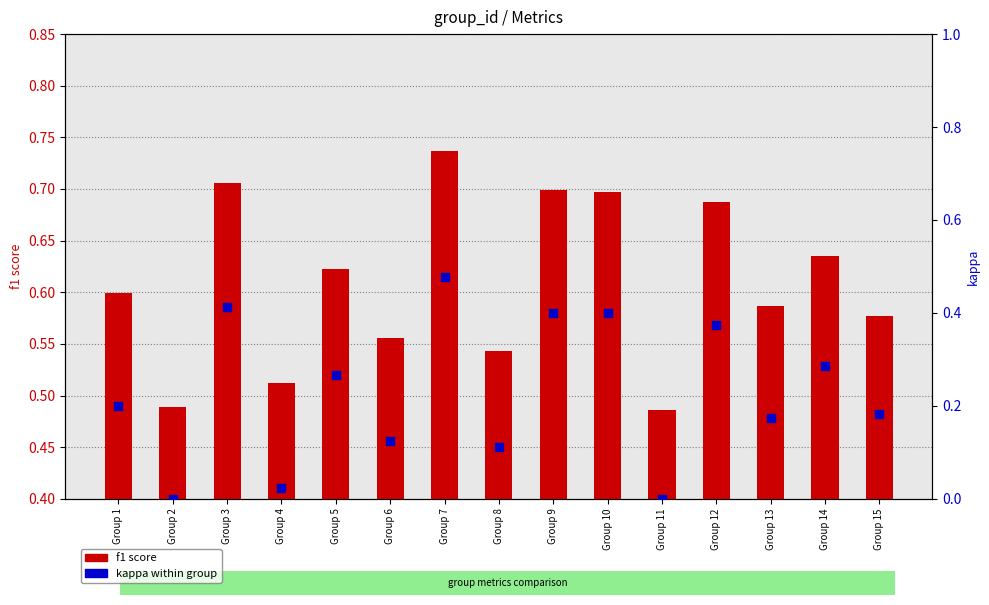

At how many categories does at least one series exceed 0?

15